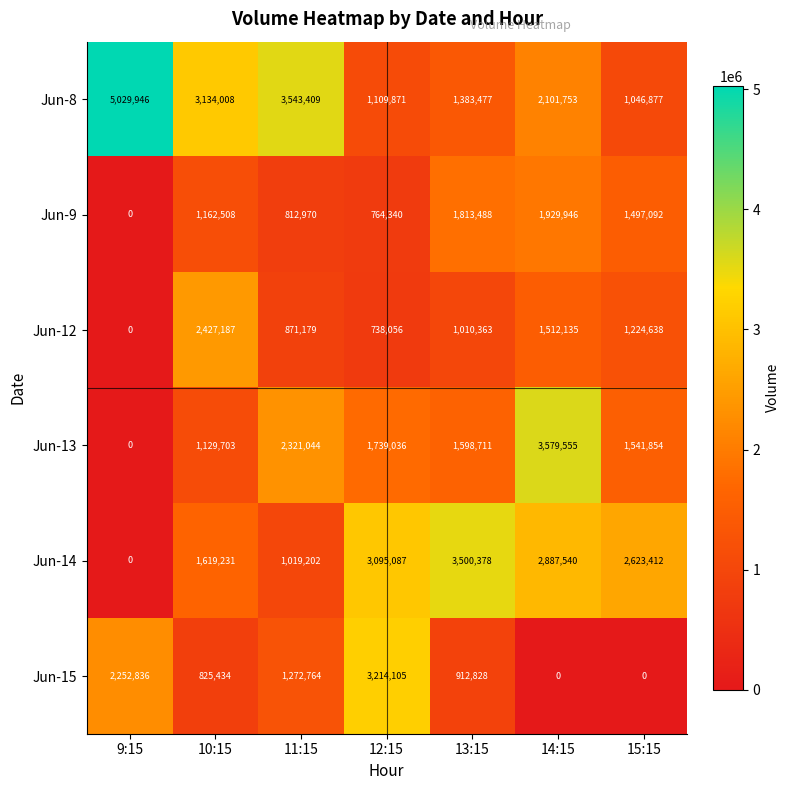

At which label does Jun-9 reach its peak?

14:15